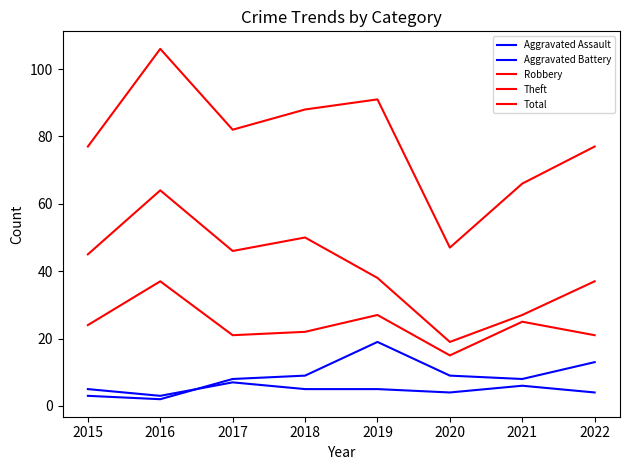

What is the difference between the maximum and minimum values in the Aggravated Battery series?

17